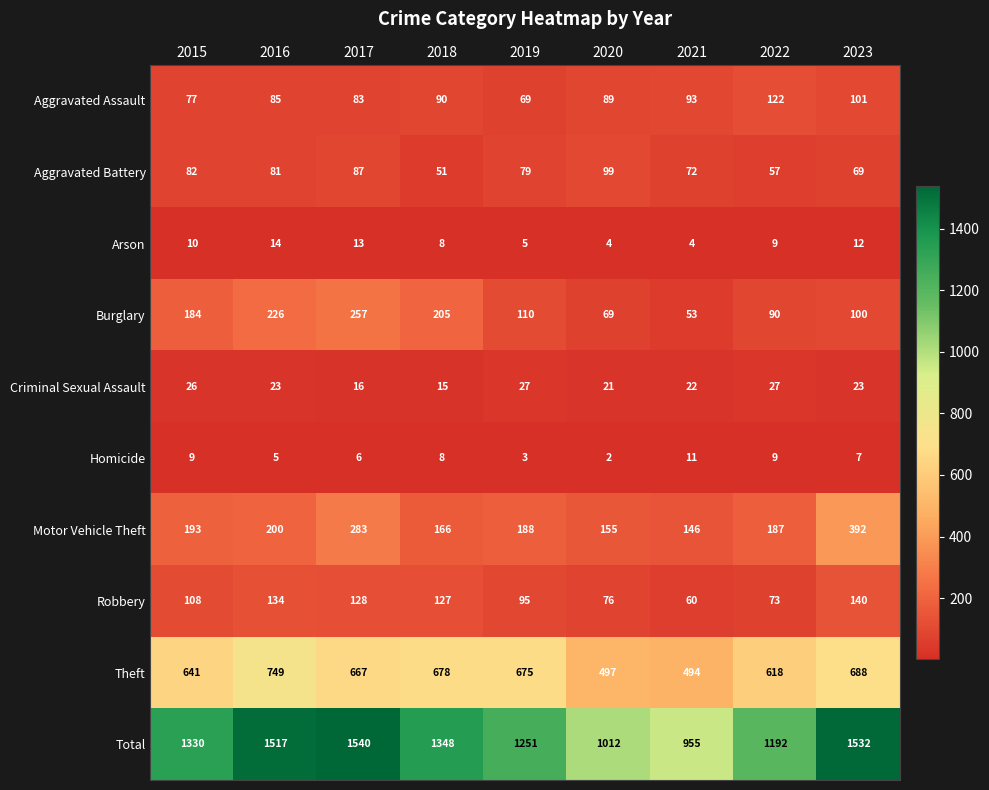

Count the Homicide values in the range 5 to 9.

6